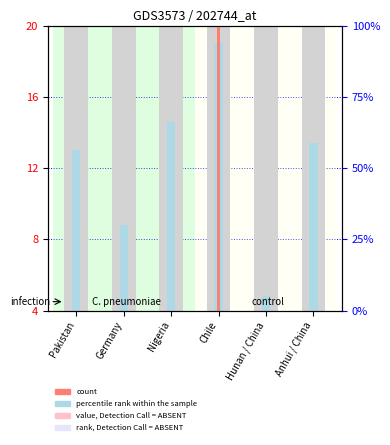

Reading right to left, list all the values displayed in this chart.

percentile rank within the sample: 13.4	4.8	19.0	14.6	8.8	13.0
count: 1.5	1.5	20.0	0.3	0.8	1.9
value, Detection Call = ABSENT: 984.0	394.0	6563.0	30.0	19.0	37.0